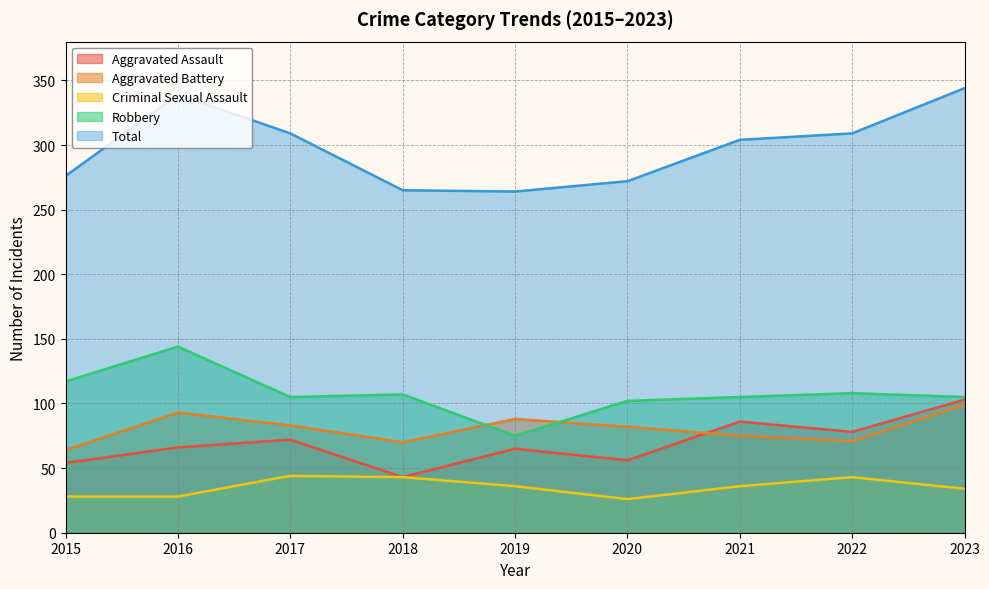

How many values in the Criminal Sexual Assault series are below 36?

4